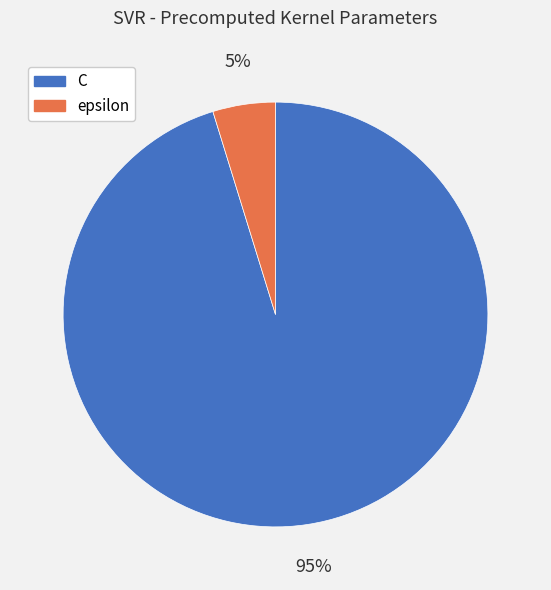

True or false: C accounts for 95% of the total.

True